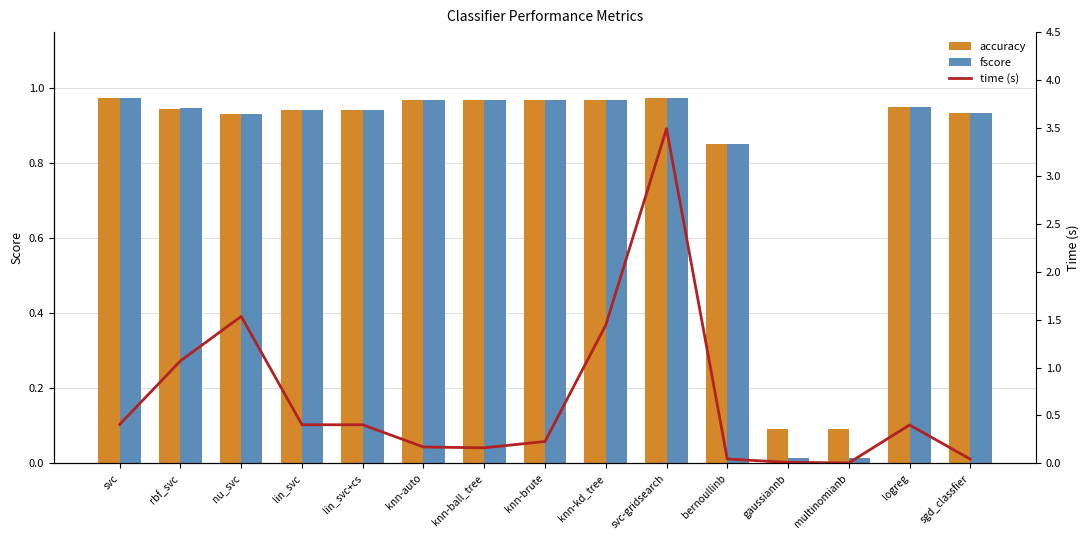

What is the difference between the time (s) values at lin_svc and svc-gridsearch?

3.1